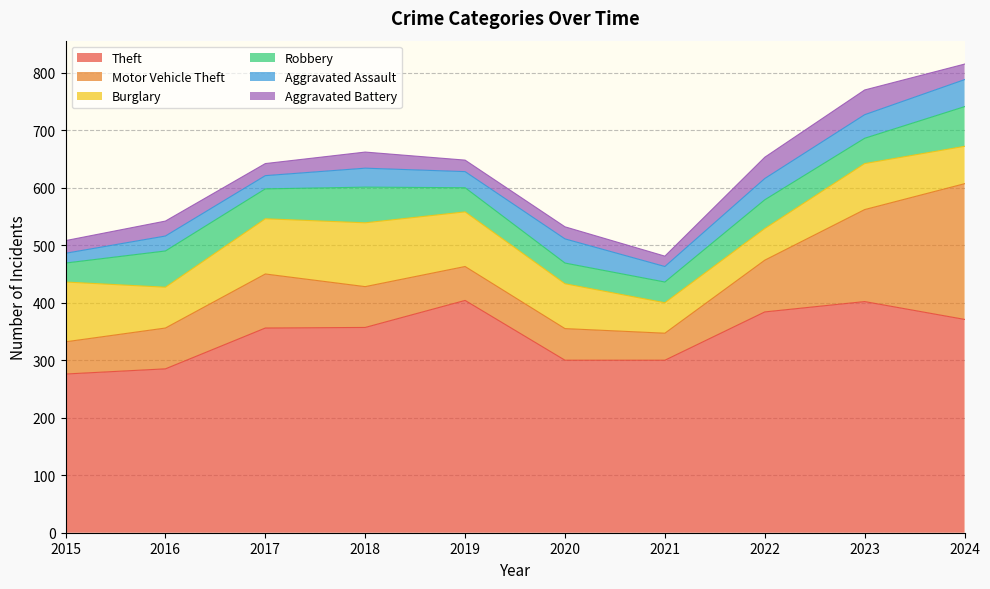

What is the difference between the Robbery values at 2019 and 2017?

10